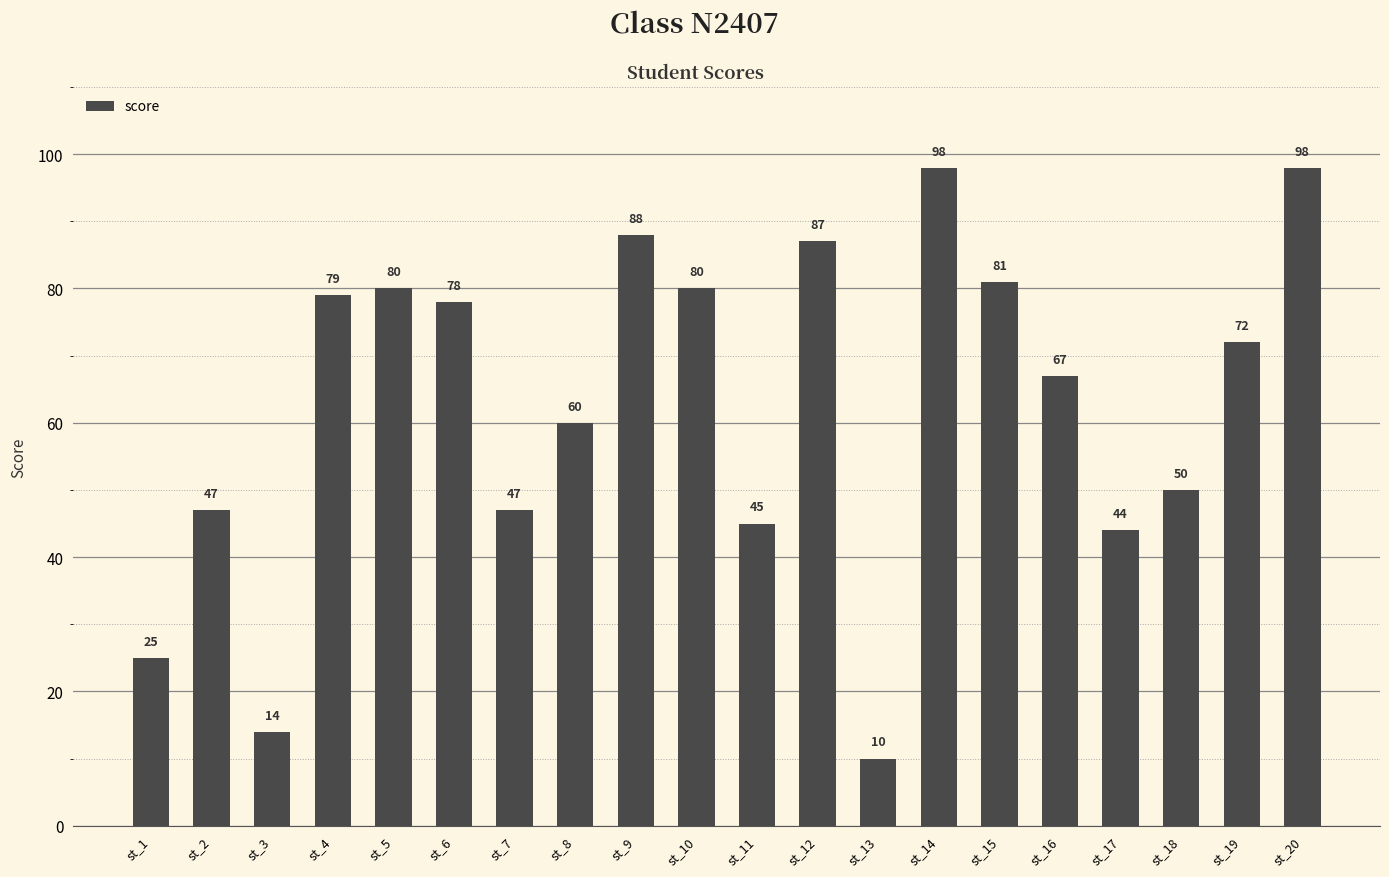

How many distinct data groups are displayed?

1